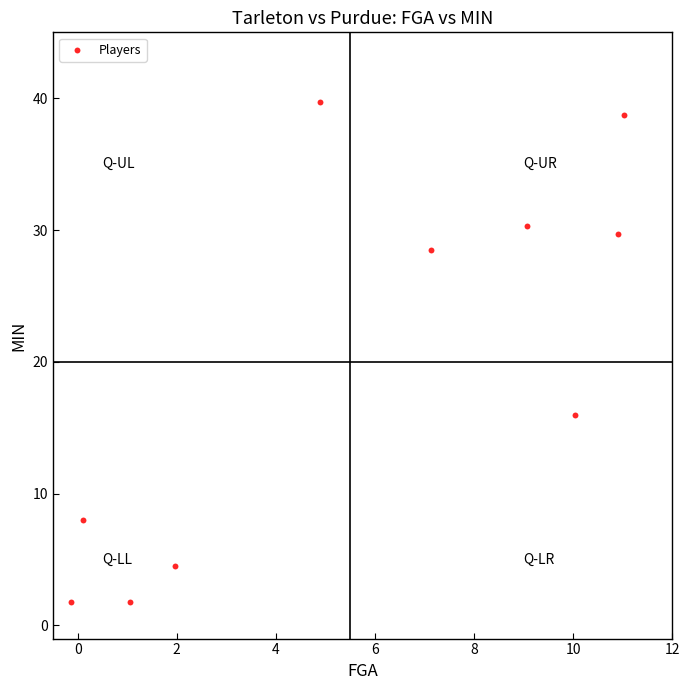

What Y value in the scatter plot is closest to 20?

15.9